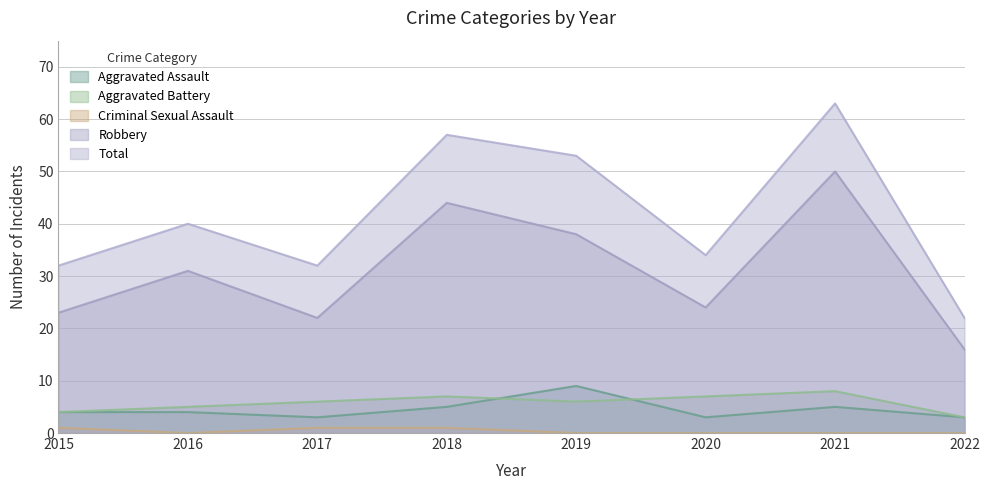

Is it true that Total equals 63 at 2021?

True